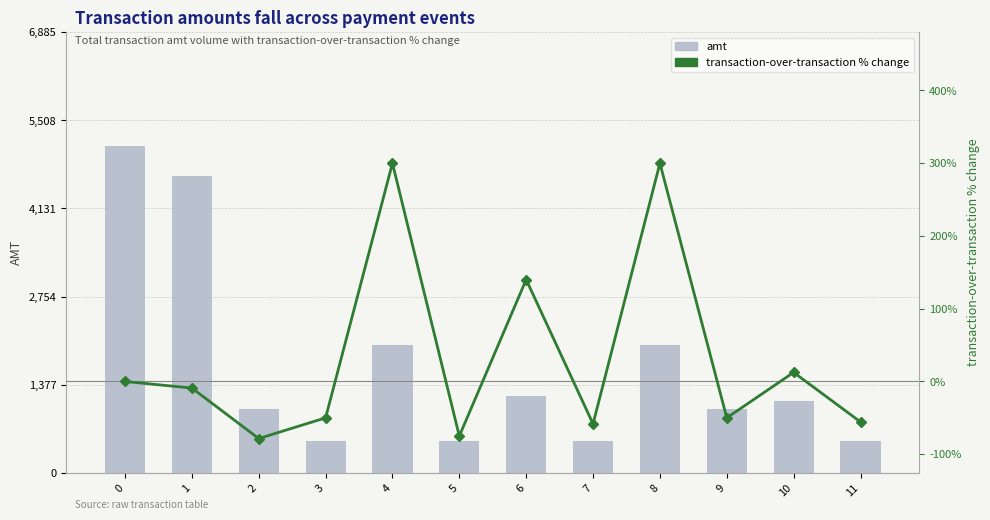

How many distinct data groups are displayed?

2